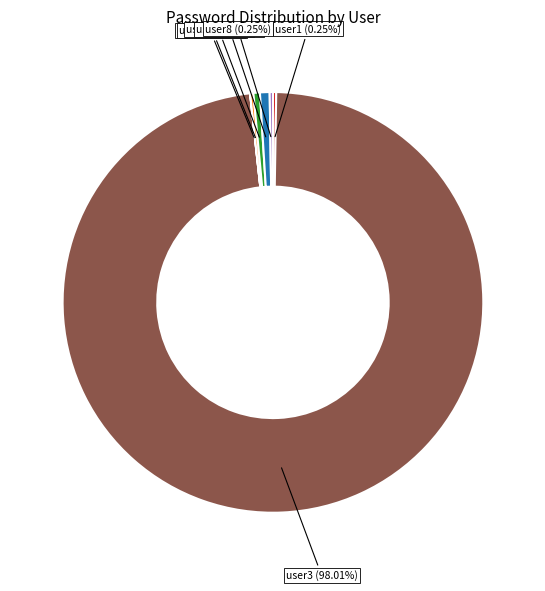

Which slice is the largest?

user3